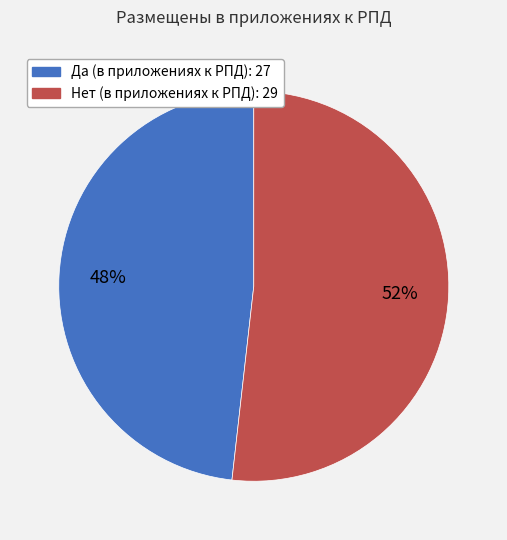

Combined, do Да and Нет account for over 50%?

Yes